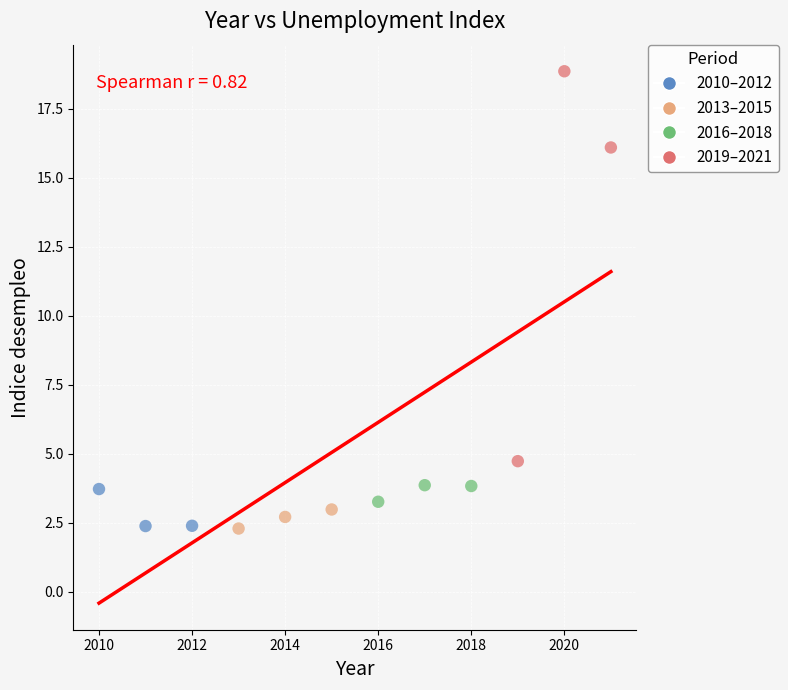

What is the range of Y values (max minus min)?

16.6